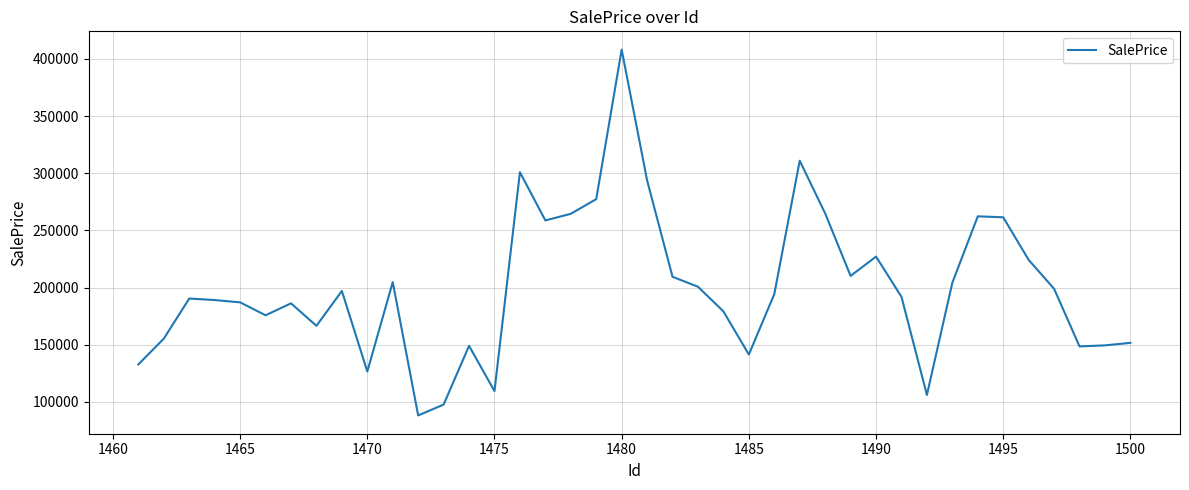

What is the minimum value shown in the chart?

88162.5